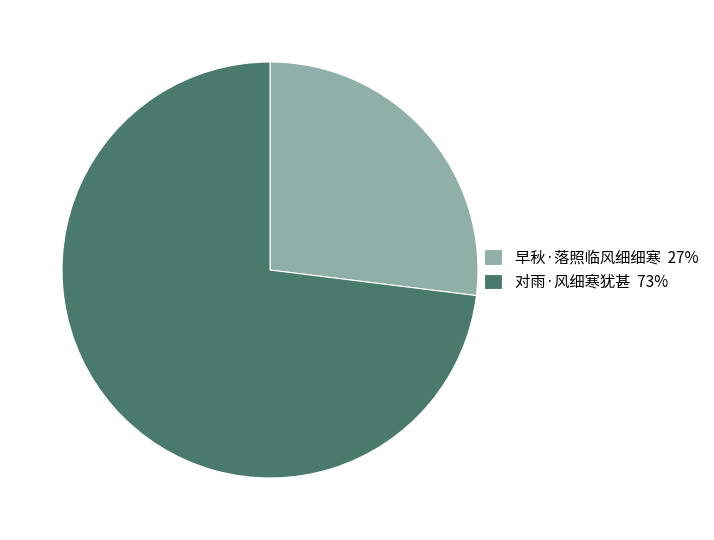

Which slice is the largest?

对雨·风细寒犹甚